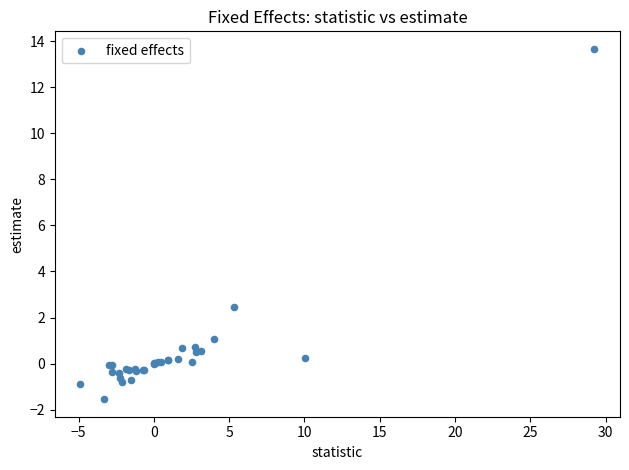

What Y value in the scatter plot is closest to 6?

2.5